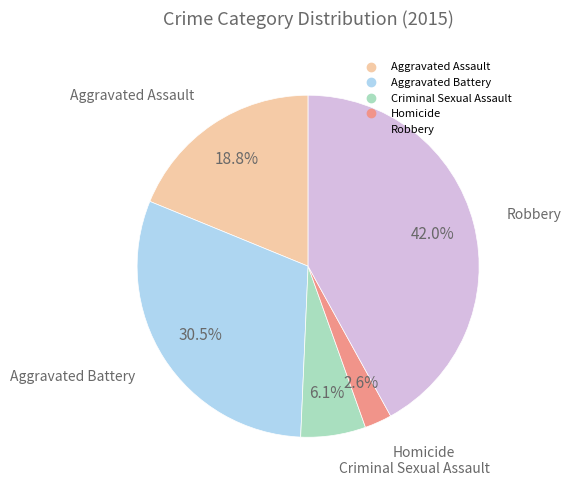

Count the number of slices in the pie.

5